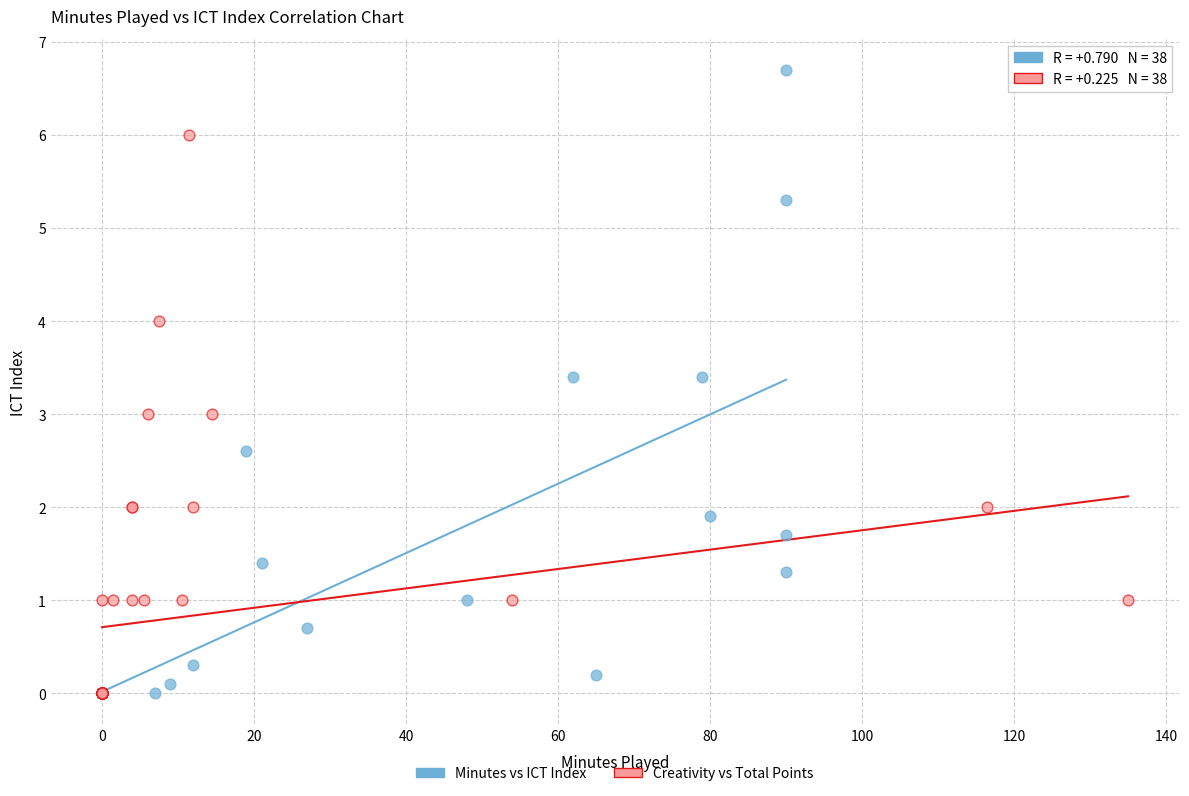

Which series contains the highest Y value?

Minutes vs ICT Index